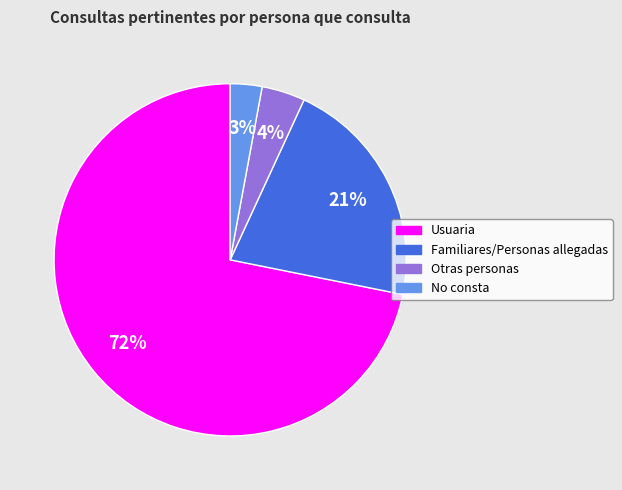

The Familiares/Personas allegadas slice represents 21% of the pie. True or false?

True